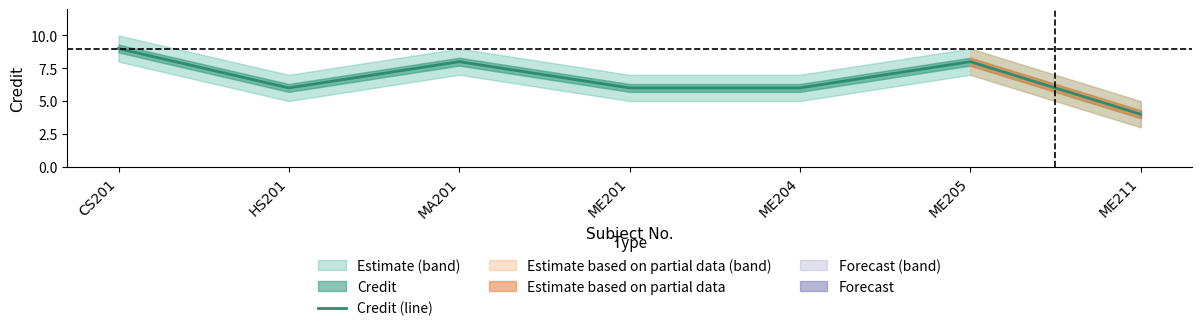

The value at ME205 is 13. True or false?

False